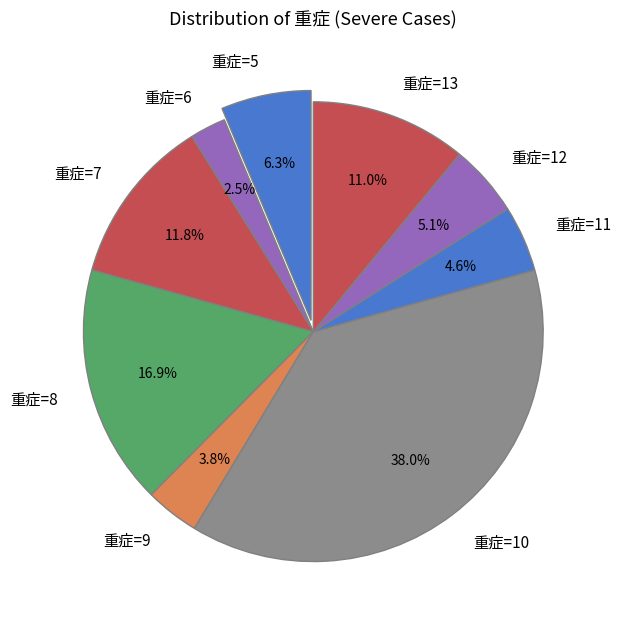

Do 重症=5 and 重症=10 together represent more than half of the pie?

No